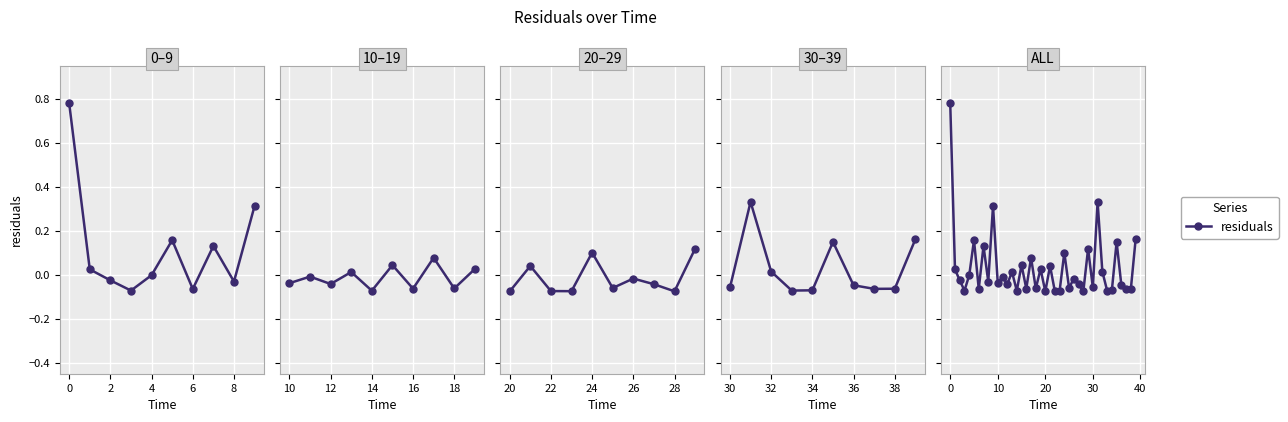

What is the approximate value at 24?

0.1